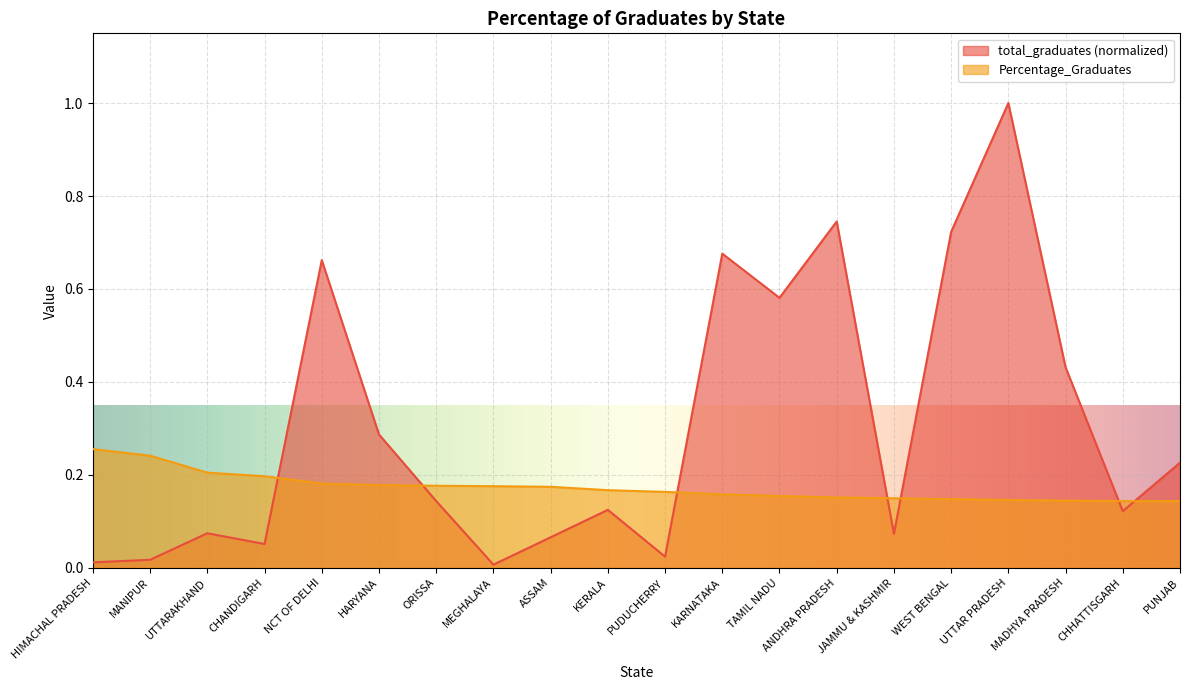

Read the Percentage_Graduates value at NCT OF DELHI.

0.2